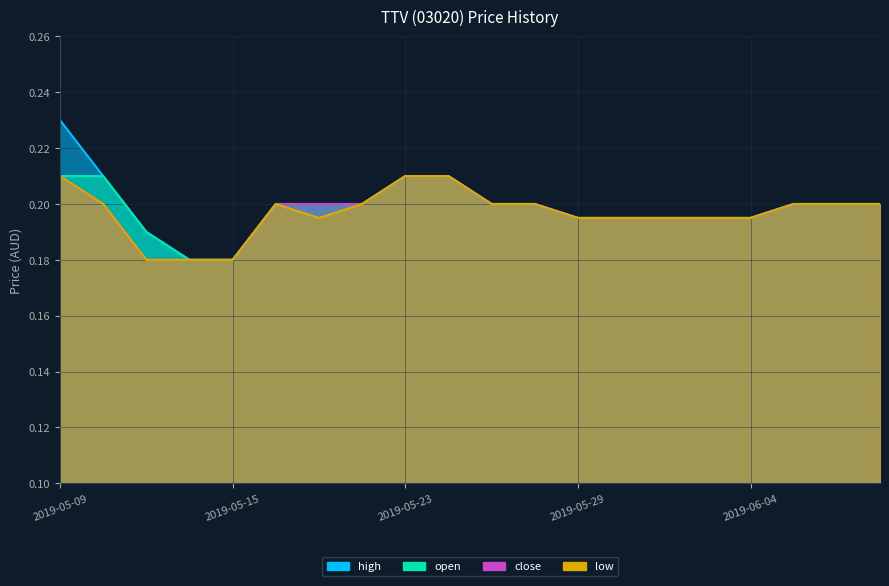

True or false: open and close intersect in this chart.

False